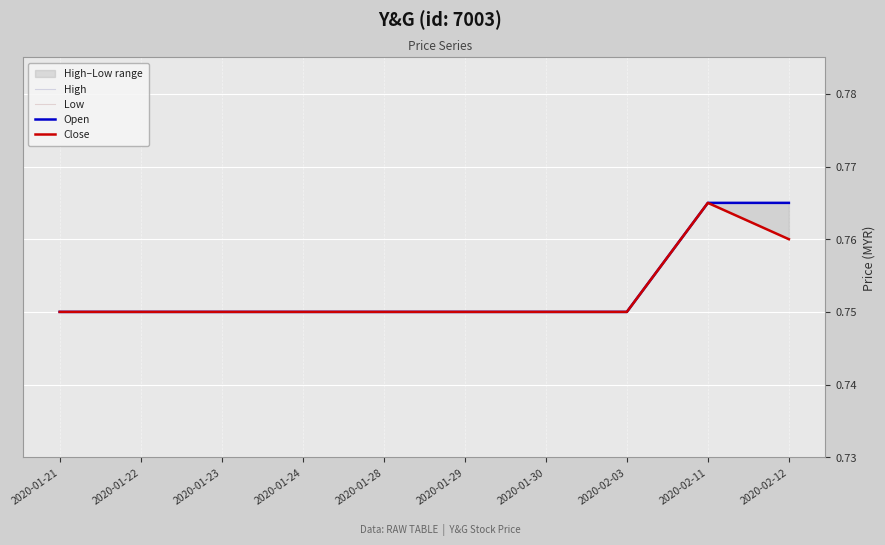

Which series has the largest total across all categories?

High